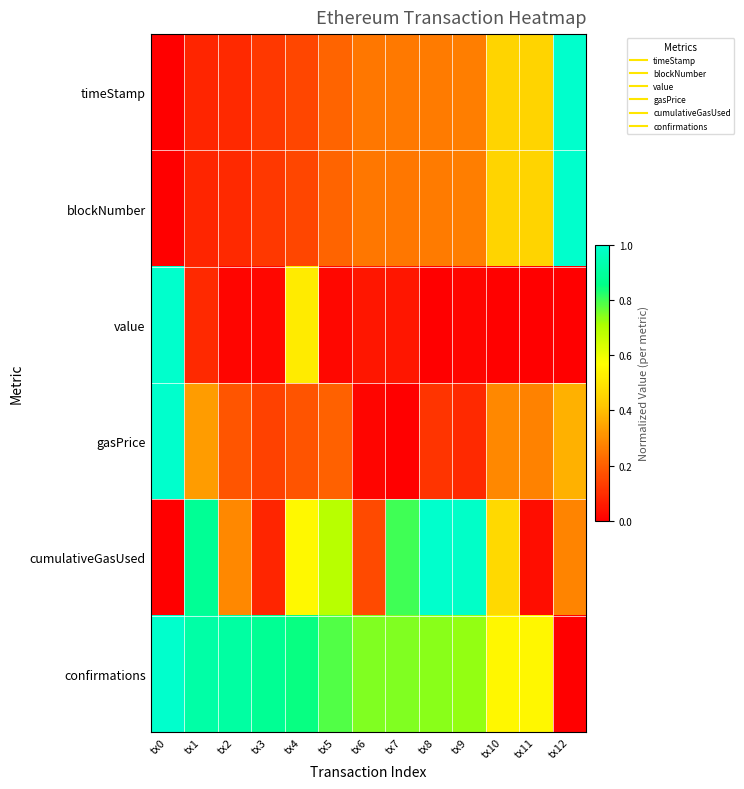

Reading right to left, what are all the values shown in this chart?

timeStamp: tx12=1.0	tx11=0.5	tx10=0.5	tx9=0.3	tx8=0.3	tx7=0.3	tx6=0.3	tx5=0.2	tx4=0.2	tx3=0.1	tx2=0.1	tx1=0.1	tx0=0.0
blockNumber: tx12=1.0	tx11=0.4	tx10=0.4	tx9=0.3	tx8=0.3	tx7=0.3	tx6=0.3	tx5=0.2	tx4=0.2	tx3=0.1	tx2=0.1	tx1=0.1	tx0=0.0
value: tx12=0.0	tx11=0.0	tx10=0.0	tx9=0.0	tx8=0.0	tx7=0.0	tx6=0.0	tx5=0.0	tx4=0.5	tx3=0.0	tx2=0.0	tx1=0.1	tx0=1.0
gasPrice: tx12=0.4	tx11=0.3	tx10=0.3	tx9=0.1	tx8=0.1	tx7=0.0	tx6=0.0	tx5=0.2	tx4=0.2	tx3=0.1	tx2=0.2	tx1=0.3	tx0=1.0
cumulativeGasUsed: tx12=0.3	tx11=0.0	tx10=0.5	tx9=1.0	tx8=1.0	tx7=0.8	tx6=0.2	tx5=0.7	tx4=0.6	tx3=0.1	tx2=0.3	tx1=0.9	tx0=0.0
confirmations: tx12=0.0	tx11=0.6	tx10=0.6	tx9=0.7	tx8=0.7	tx7=0.7	tx6=0.7	tx5=0.8	tx4=0.8	tx3=0.9	tx2=0.9	tx1=0.9	tx0=1.0